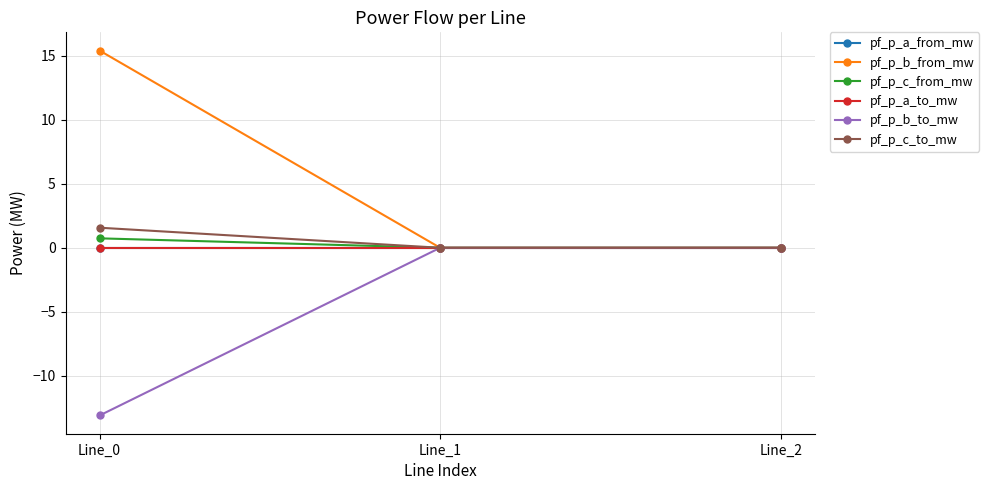

Does the chart have visible grid lines?

Yes